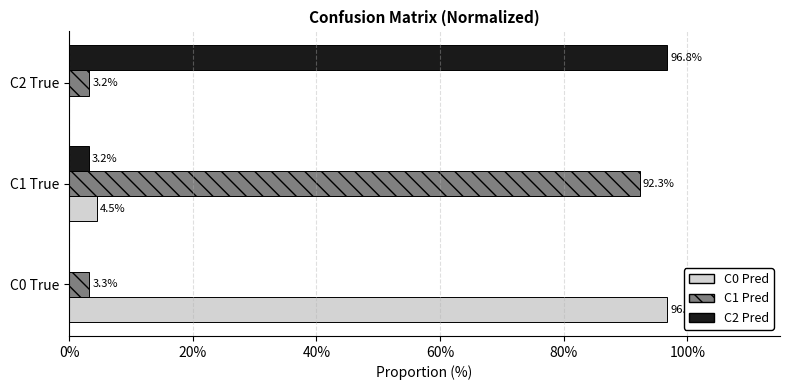

What is the sum of the C1 Pred values at C0 True and C1 True?

95.6